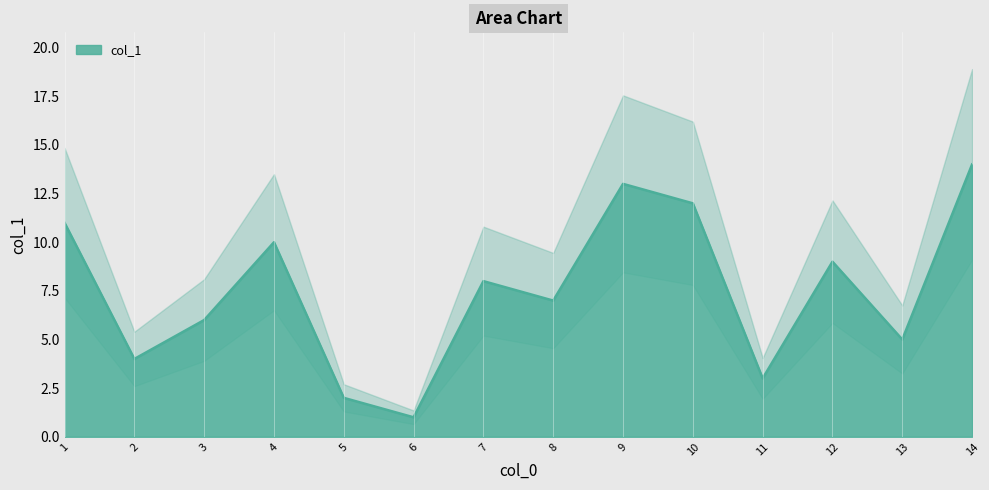

Count the number of data series in this chart.

1